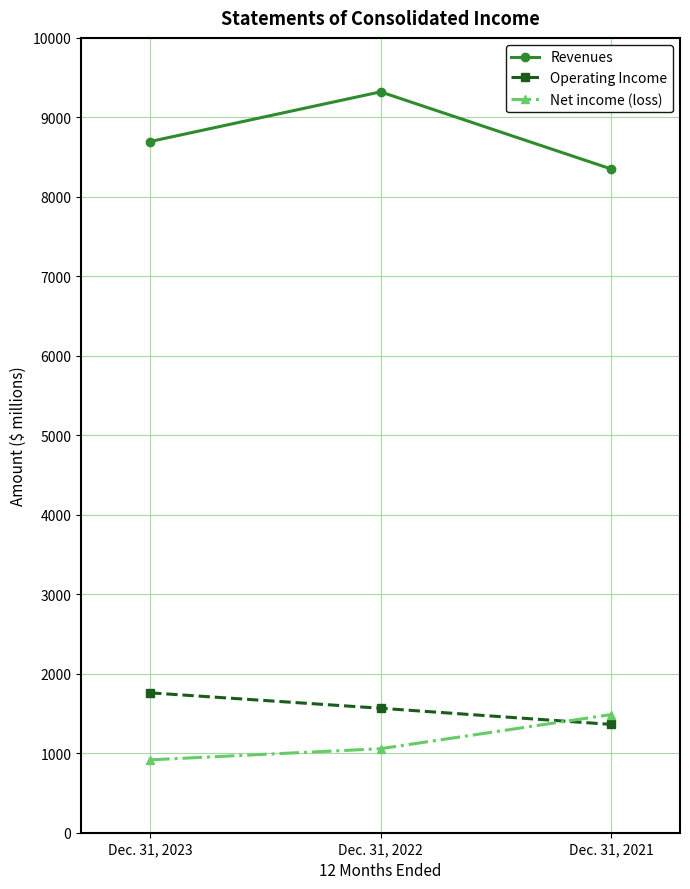

Reading right to left, extract all data points from this chart.

Revenues: 8352	9321	8696
Operating Income: 1363	1566	1760
Net income (loss): 1486	1057	917